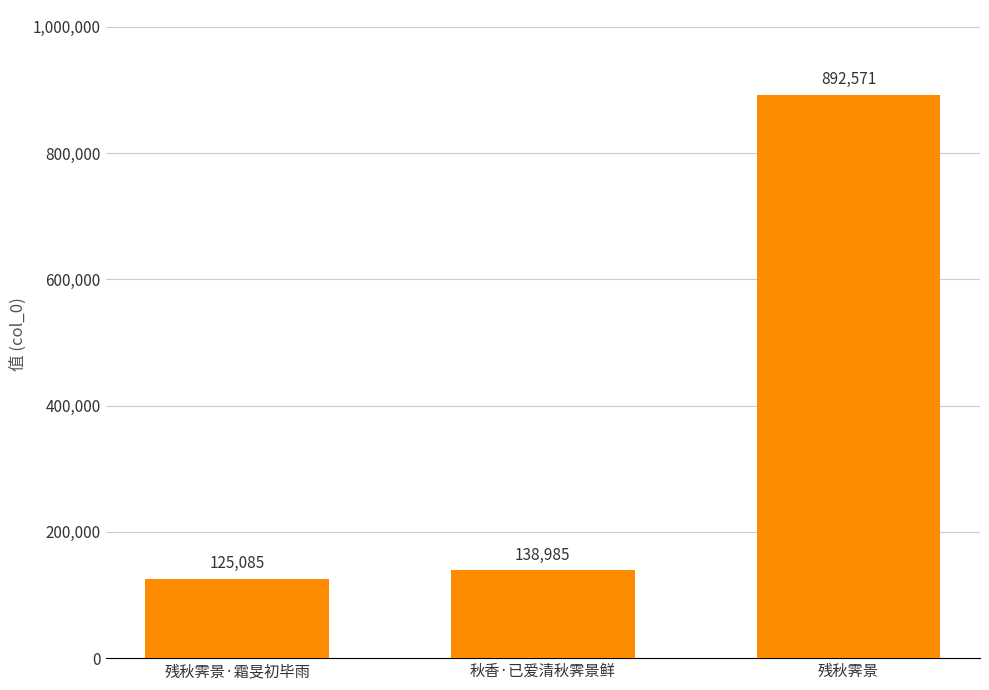

Where is the data nearest to the value 508828?

秋香·已爱清秋霁景鲜